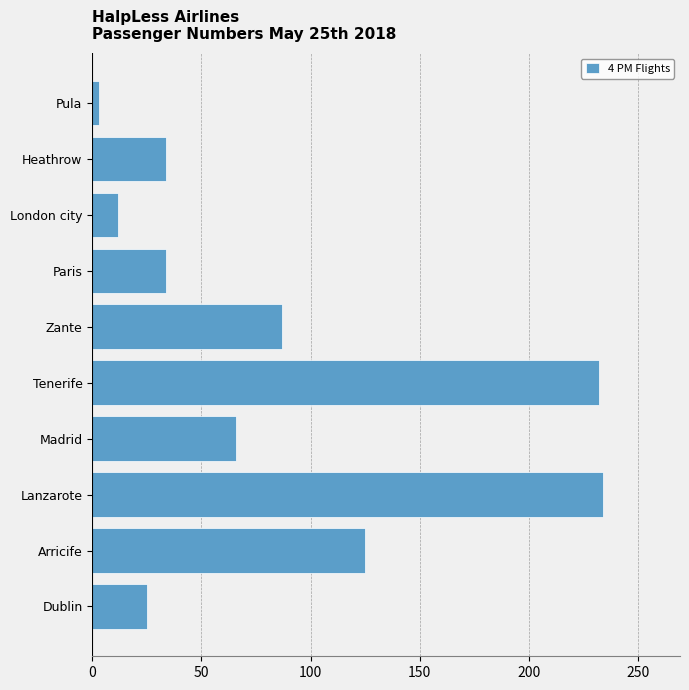

Where is the data nearest to the value 118?

Arricife